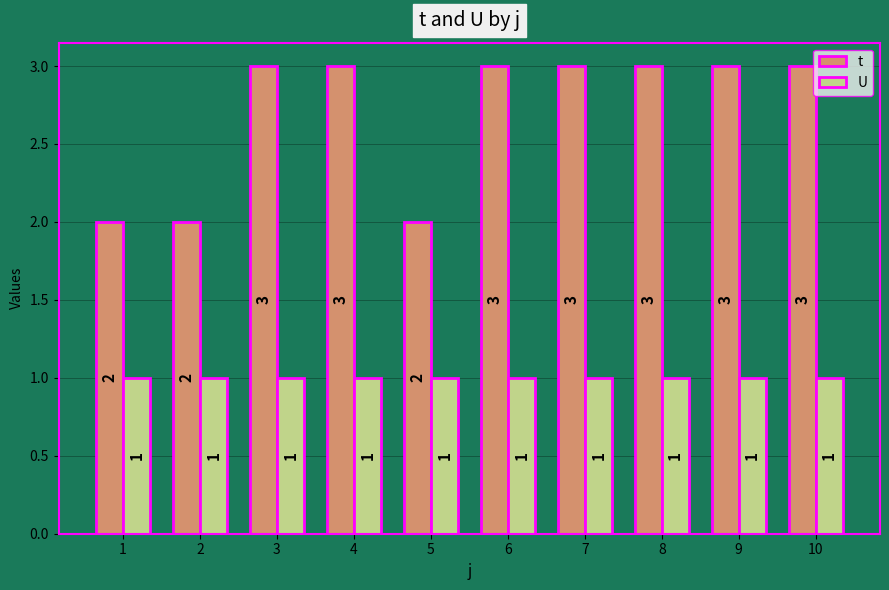

How many categories are shown in the chart?

10